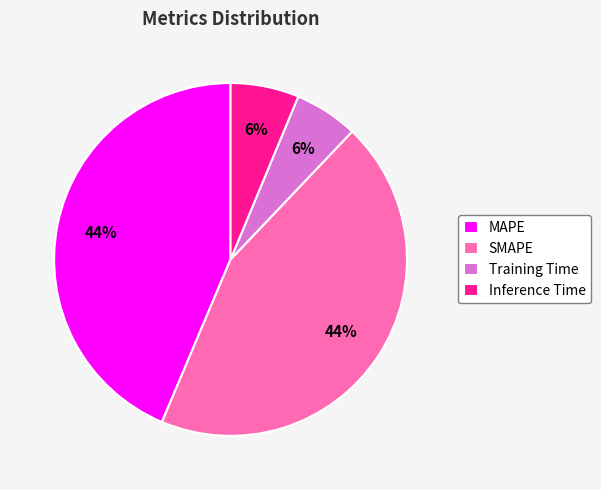

Count the number of slices in the pie.

4